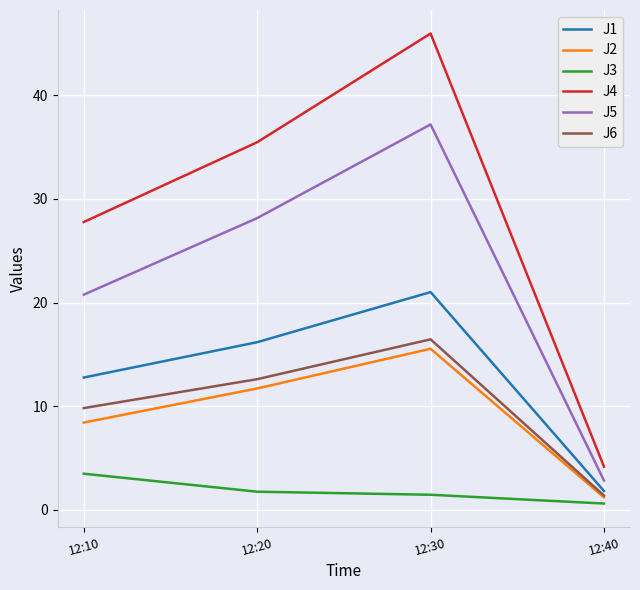

What are all the series names shown in the legend?

J1, J2, J3, J4, J5, J6